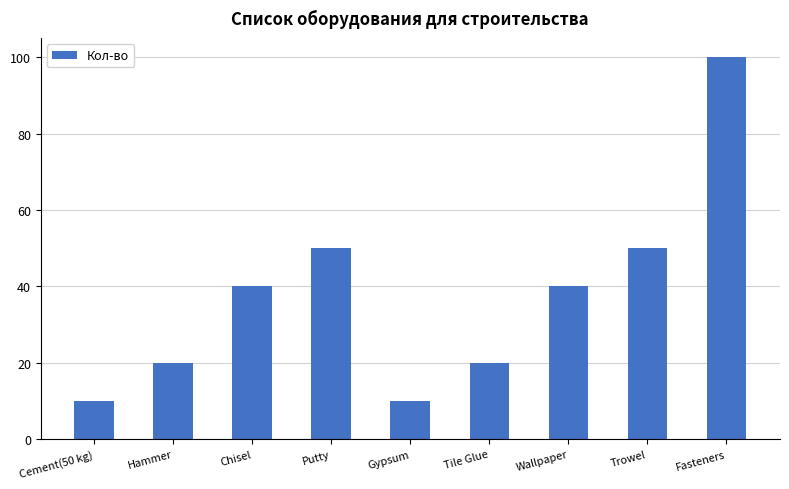

Reading left to right, list all the values displayed in this chart.

10	20	40	50	10	20	40	50	100